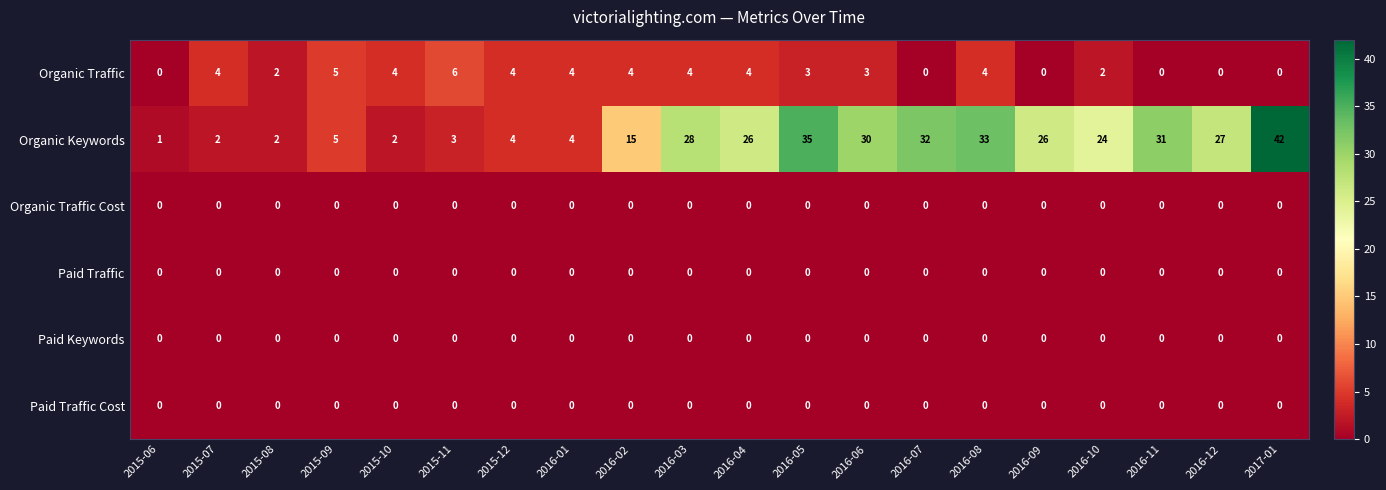

What is the greatest value displayed?

42